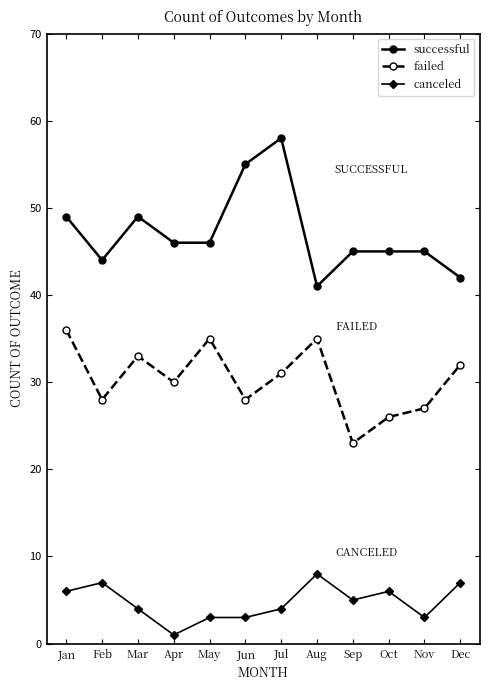

Reading left to right, what are all the values shown in this chart?

successful: 49	44	49	46	46	55	58	41	45	45	45	42
failed: 36	28	33	30	35	28	31	35	23	26	27	32
canceled: 6	7	4	1	3	3	4	8	5	6	3	7